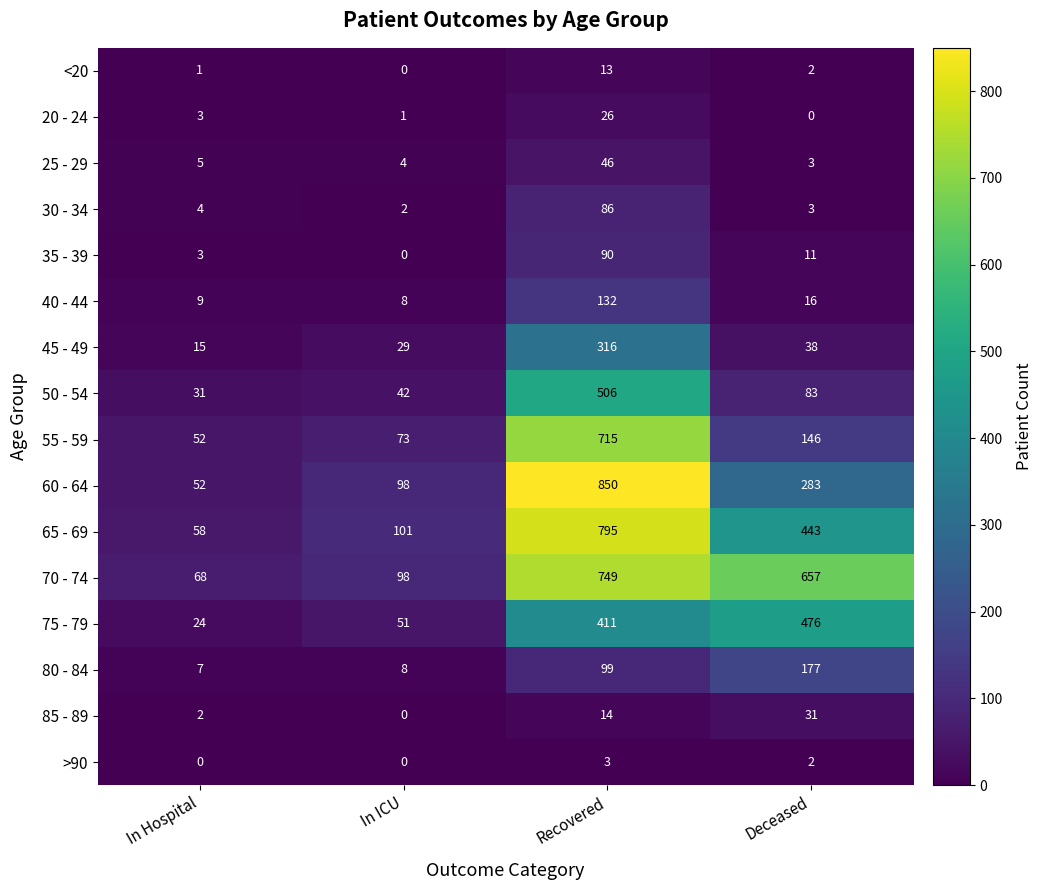

What is the difference between the second highest and second lowest values in the 40 - 44 series?

7